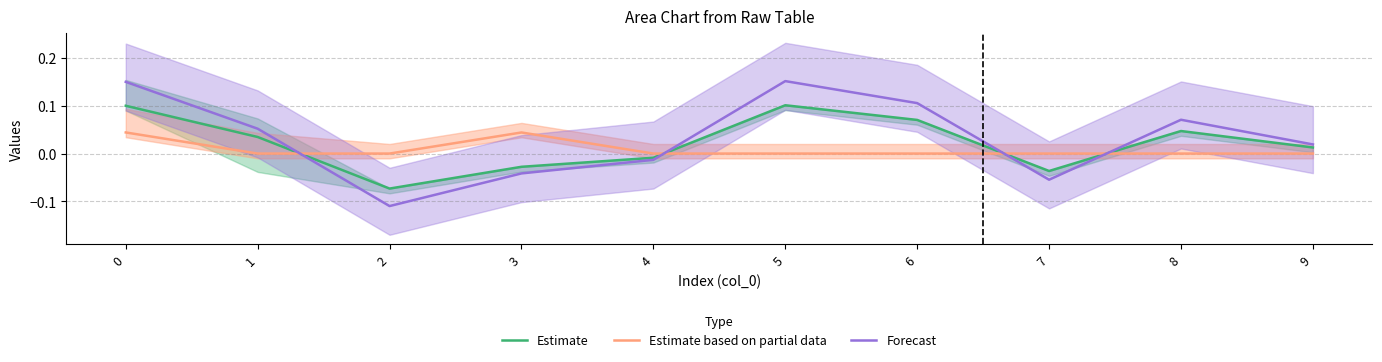

At 9, list the series in order from smallest to largest.

Estimate based on partial data, Estimate, Forecast